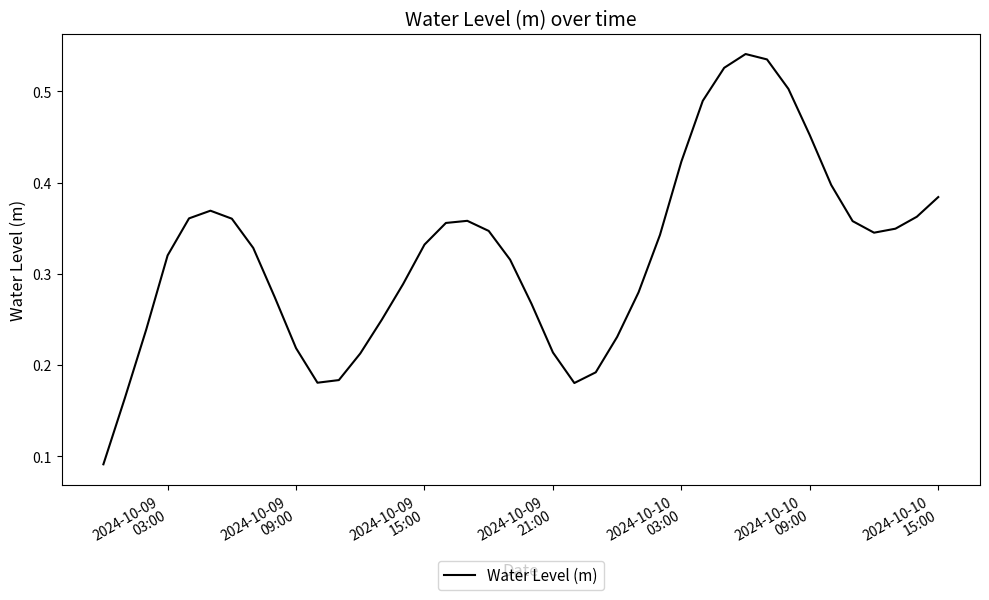

What is the average value?

0.3